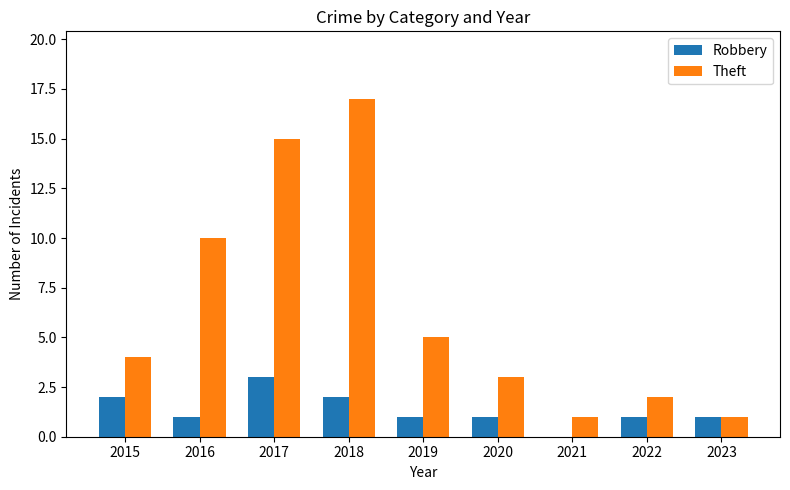

The value of Theft at 2019 is 5. True or false?

True